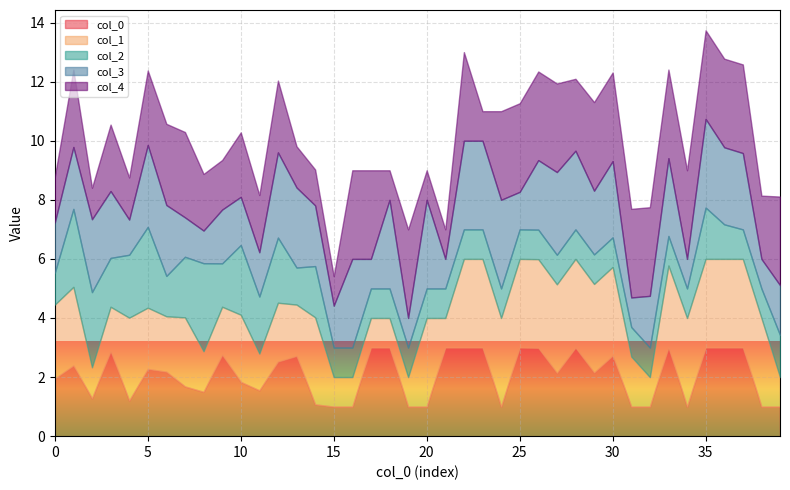

True or false: 3 has a value of 3.0 at 20.

True